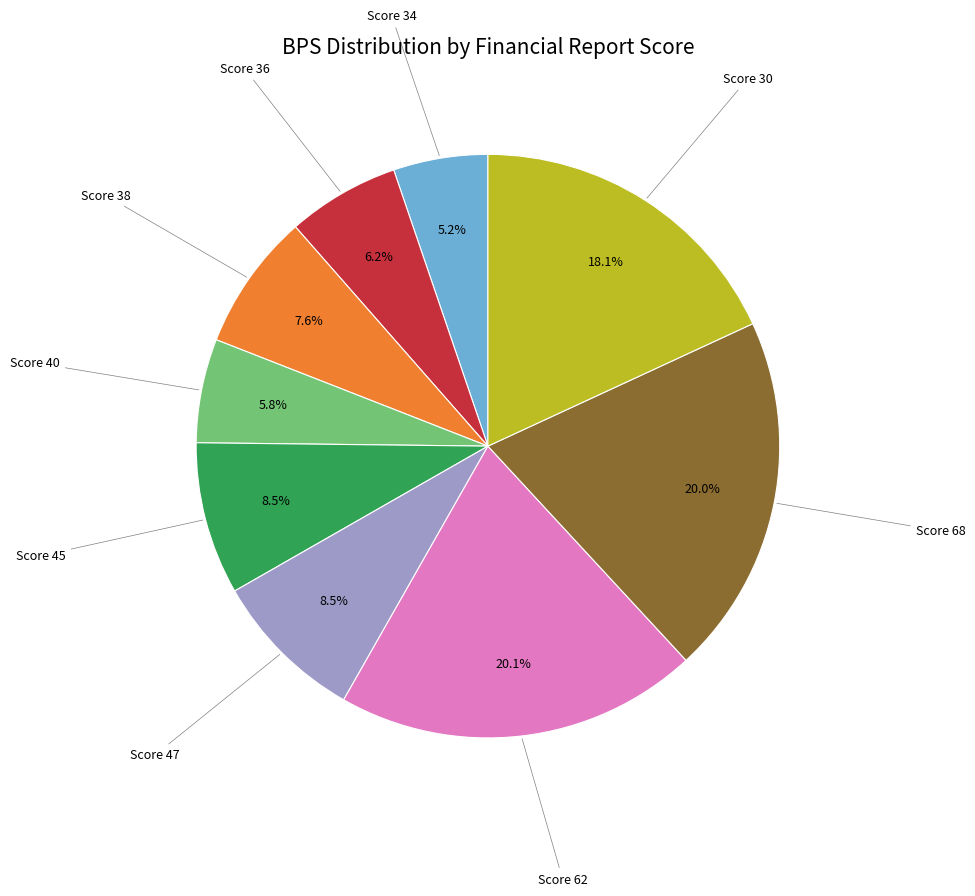

Is there any slice that represents more than half of the pie?

No